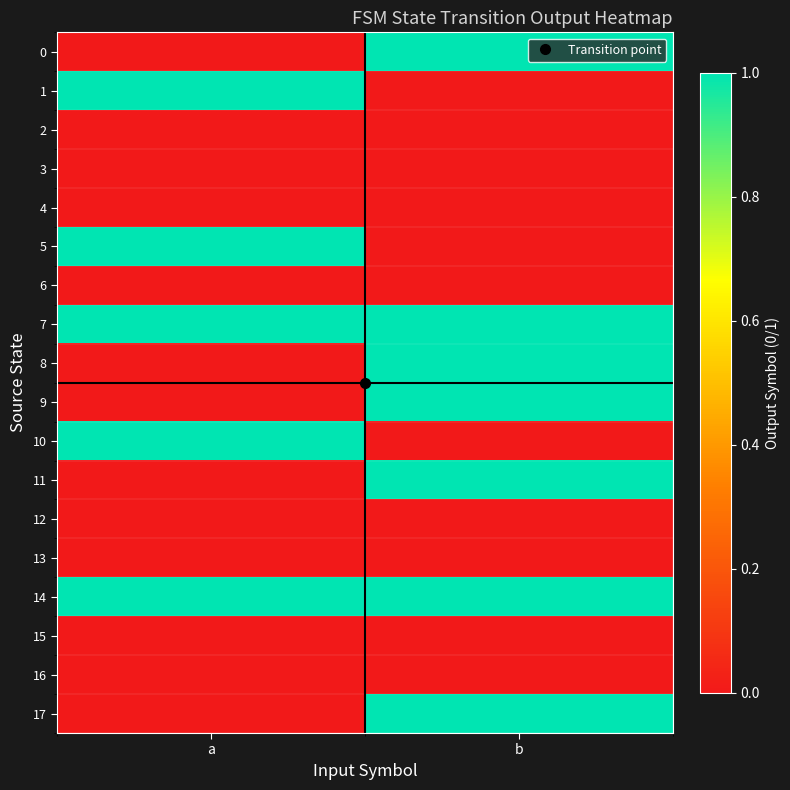

At which category is the sum across all series the highest?

b